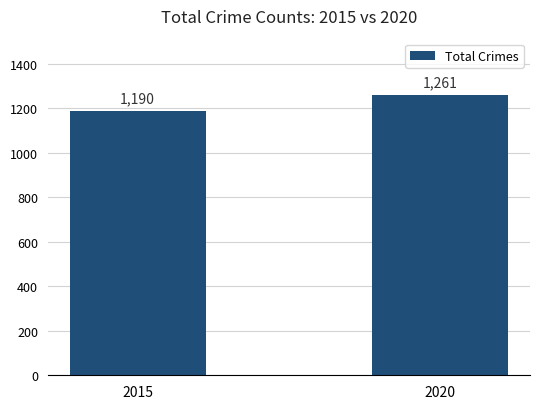

Reading left to right, list all the values displayed in this chart.

1190	1261